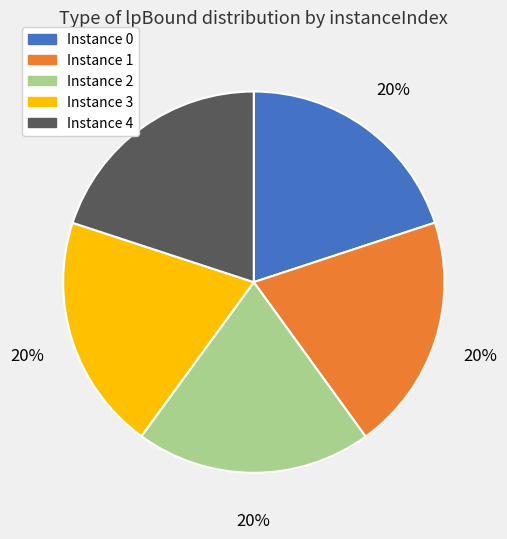

Is there any slice that represents more than half of the pie?

No